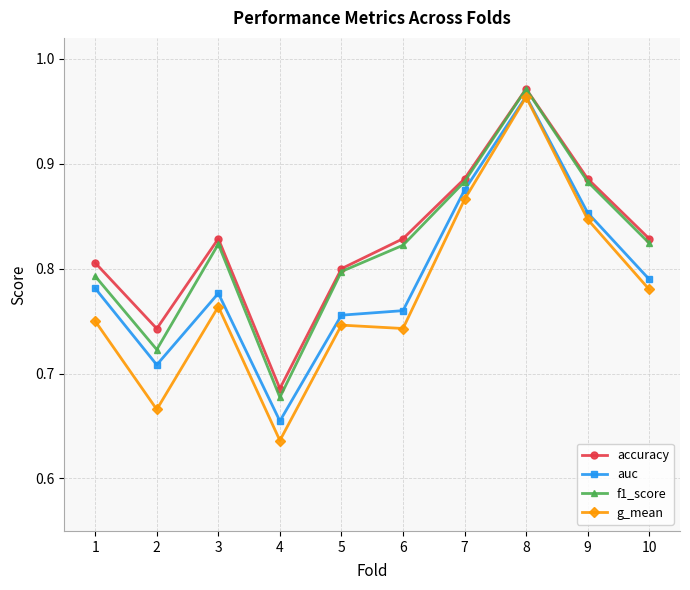

True or false: accuracy has a value of 1.1 at 10.

False